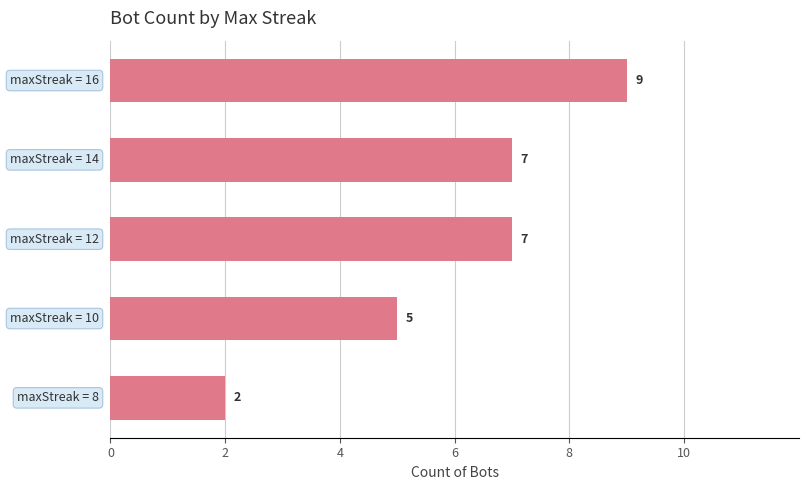

What is the difference between the maximum and minimum values?

7